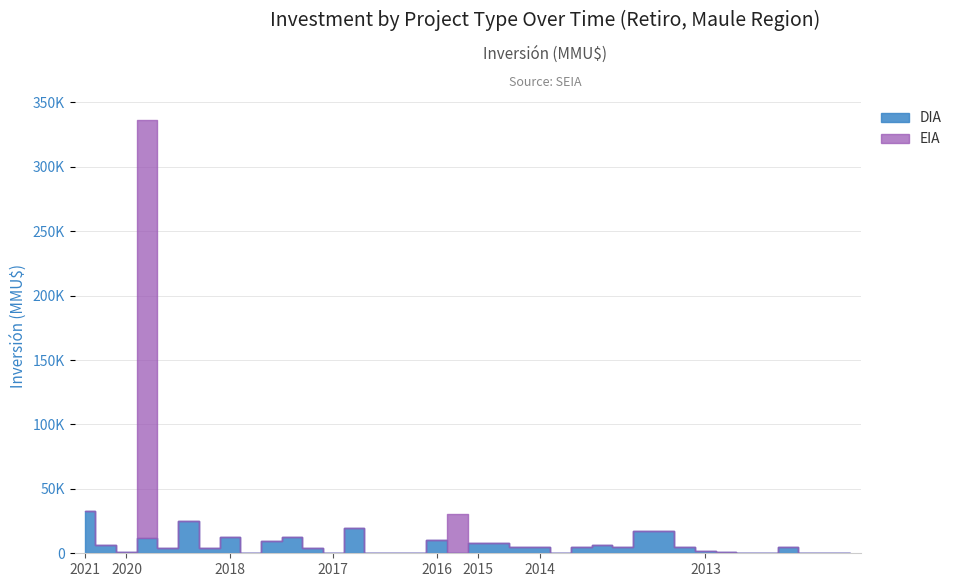

True or false: EIA has more than 0 interior local peaks.

True